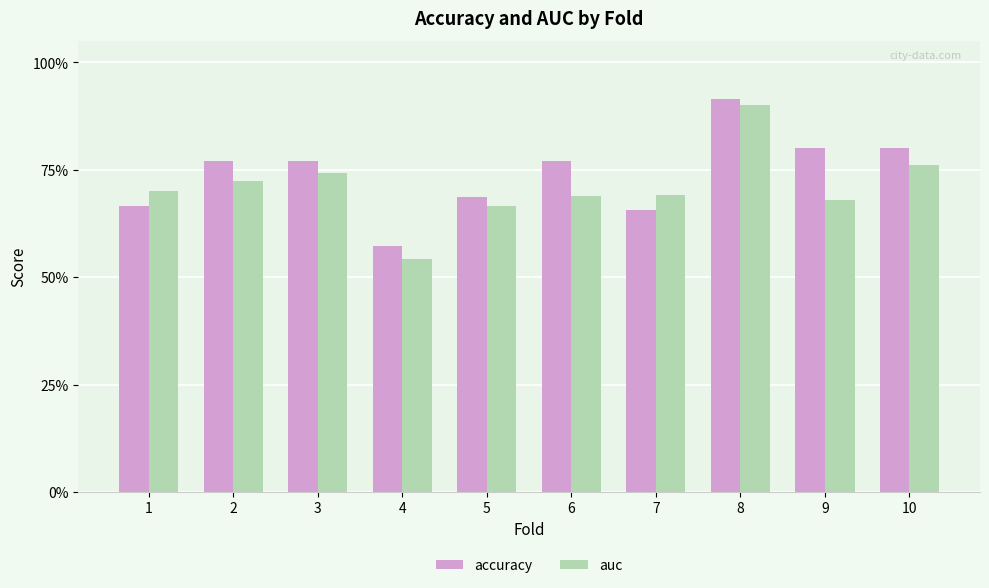

True or false: accuracy has a value of 0.2 at 9.

False